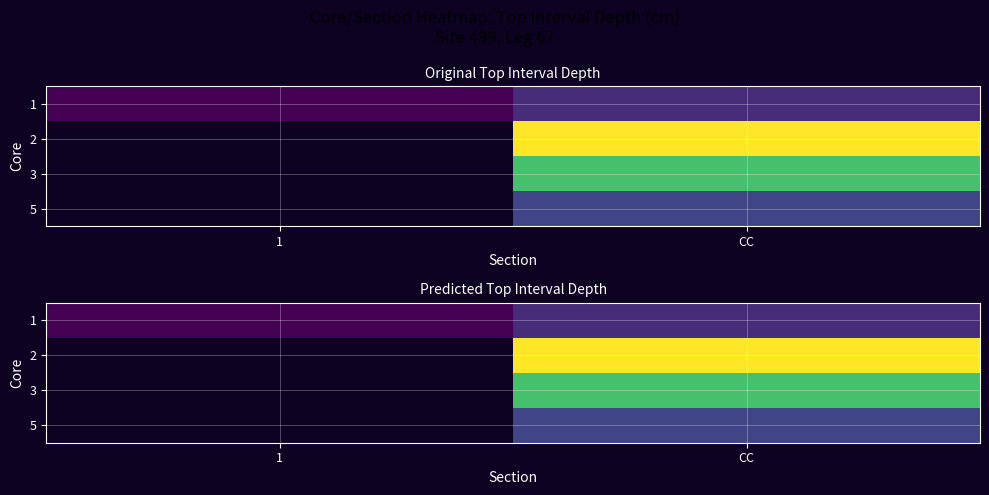

What is the difference between the highest and lowest values at CC?

21.0